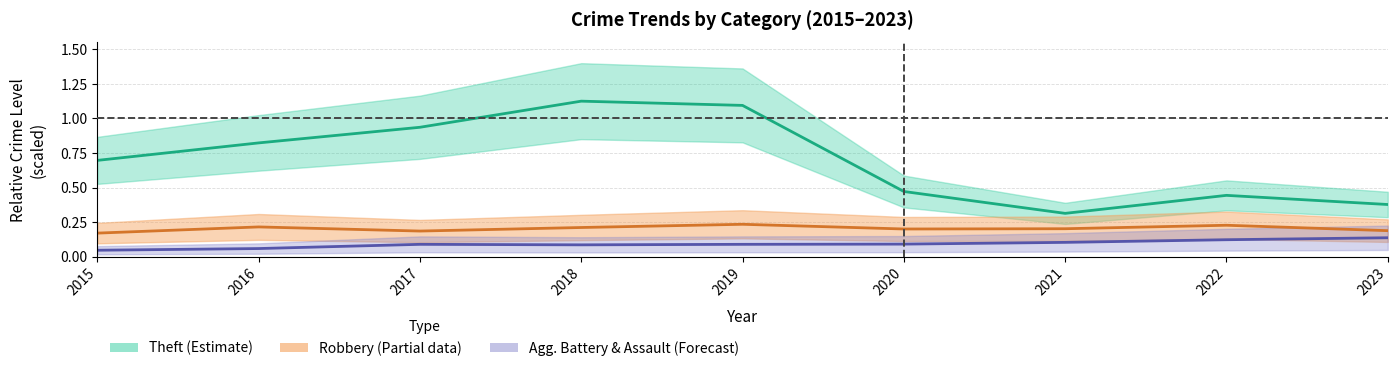

Reading left to right, extract all data points from this chart.

Theft: 2015=0.7	2016=0.8	2017=0.9	2018=1.1	2019=1.1	2020=0.5	2021=0.3	2022=0.4	2023=0.4
Robbery: 2015=0.2	2016=0.2	2017=0.2	2018=0.2	2019=0.2	2020=0.2	2021=0.2	2022=0.2	2023=0.2
Aggravated Battery: 2015=0.0	2016=0.1	2017=0.1	2018=0.1	2019=0.1	2020=0.1	2021=0.1	2022=0.1	2023=0.1